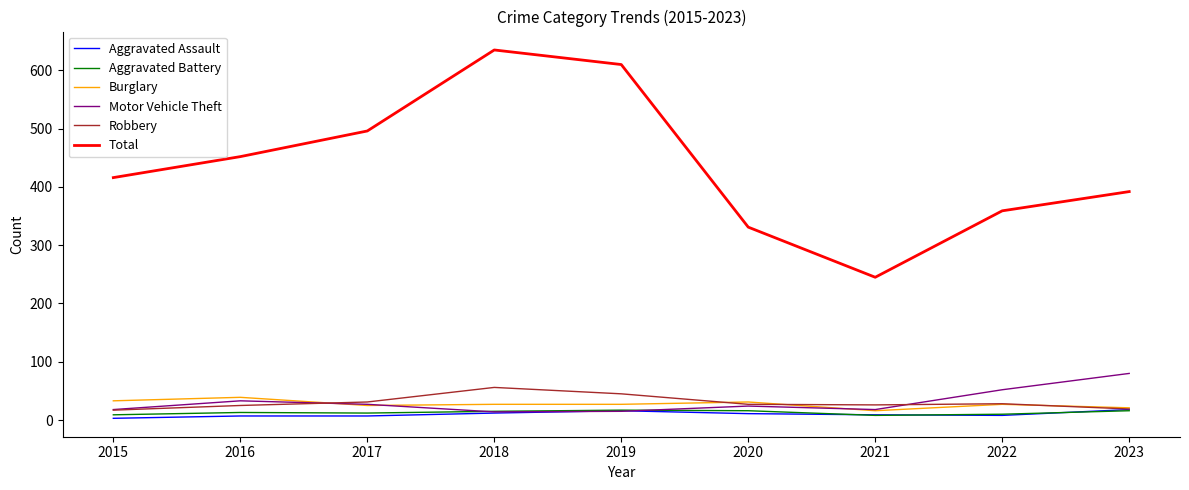

What is the minimum value shown in the chart?

3